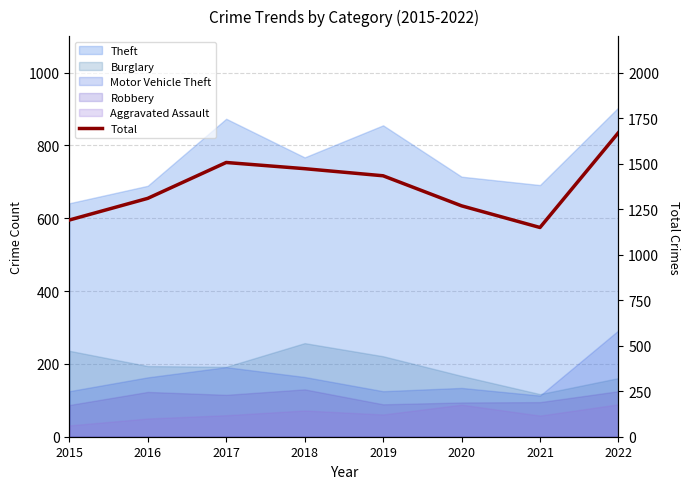

How many points are higher than both their immediate neighbors (excluding endpoints)?

1